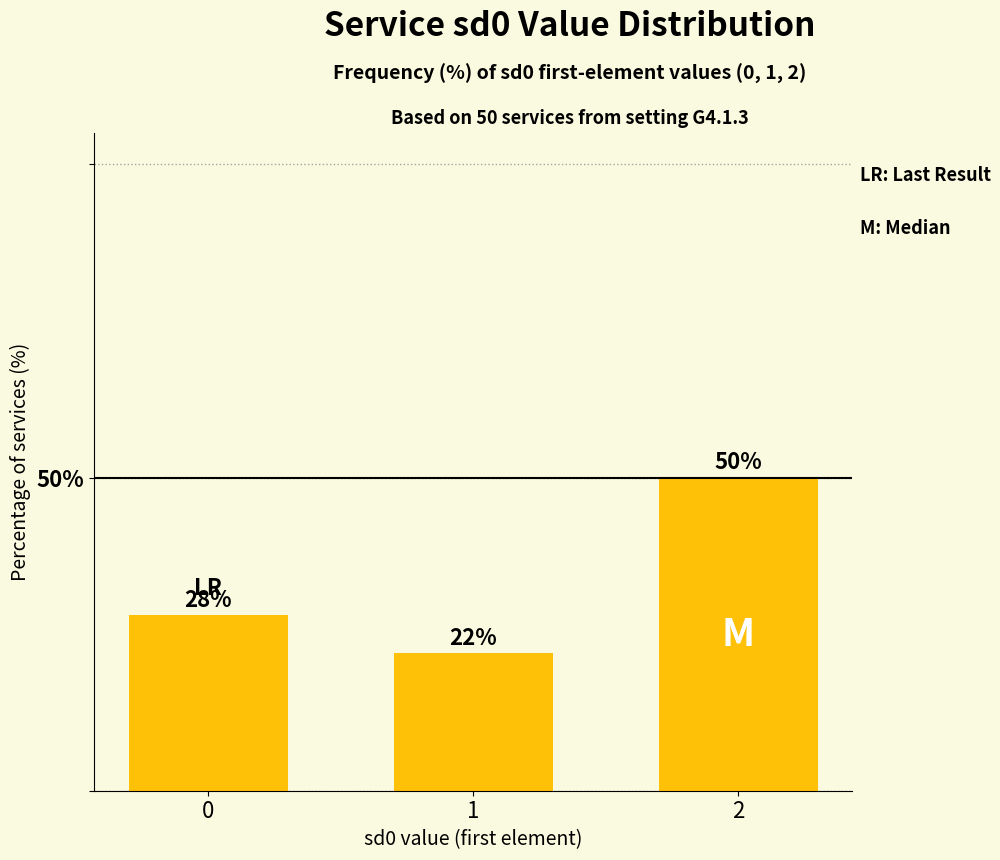

What is the value of the 3rd bar from the left?

50.0